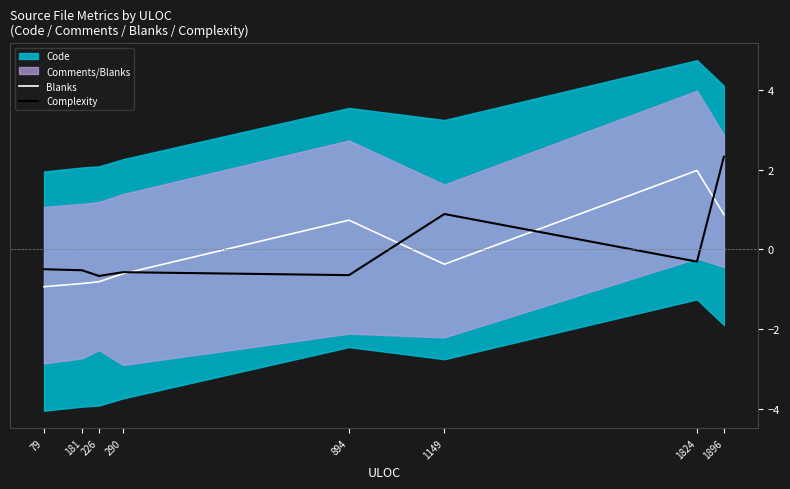

In Blanks, how many points are higher than both neighbors (excluding endpoints)?

2